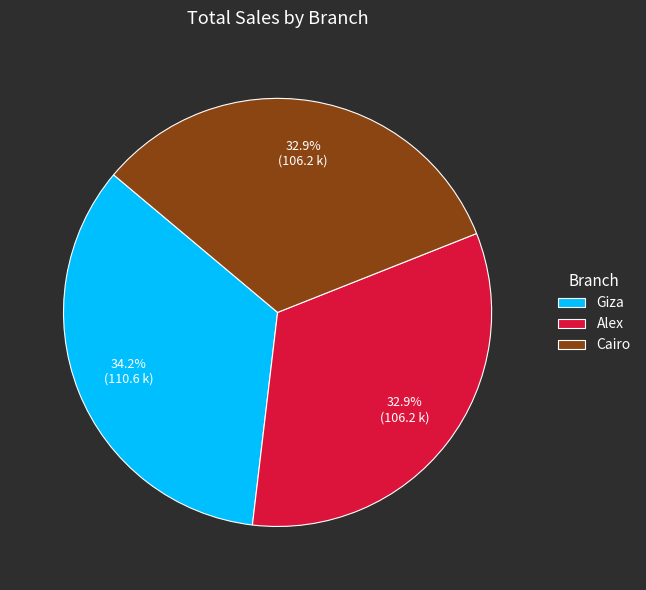

What is the ratio of the value at Alex to the value at Cairo?

1.0